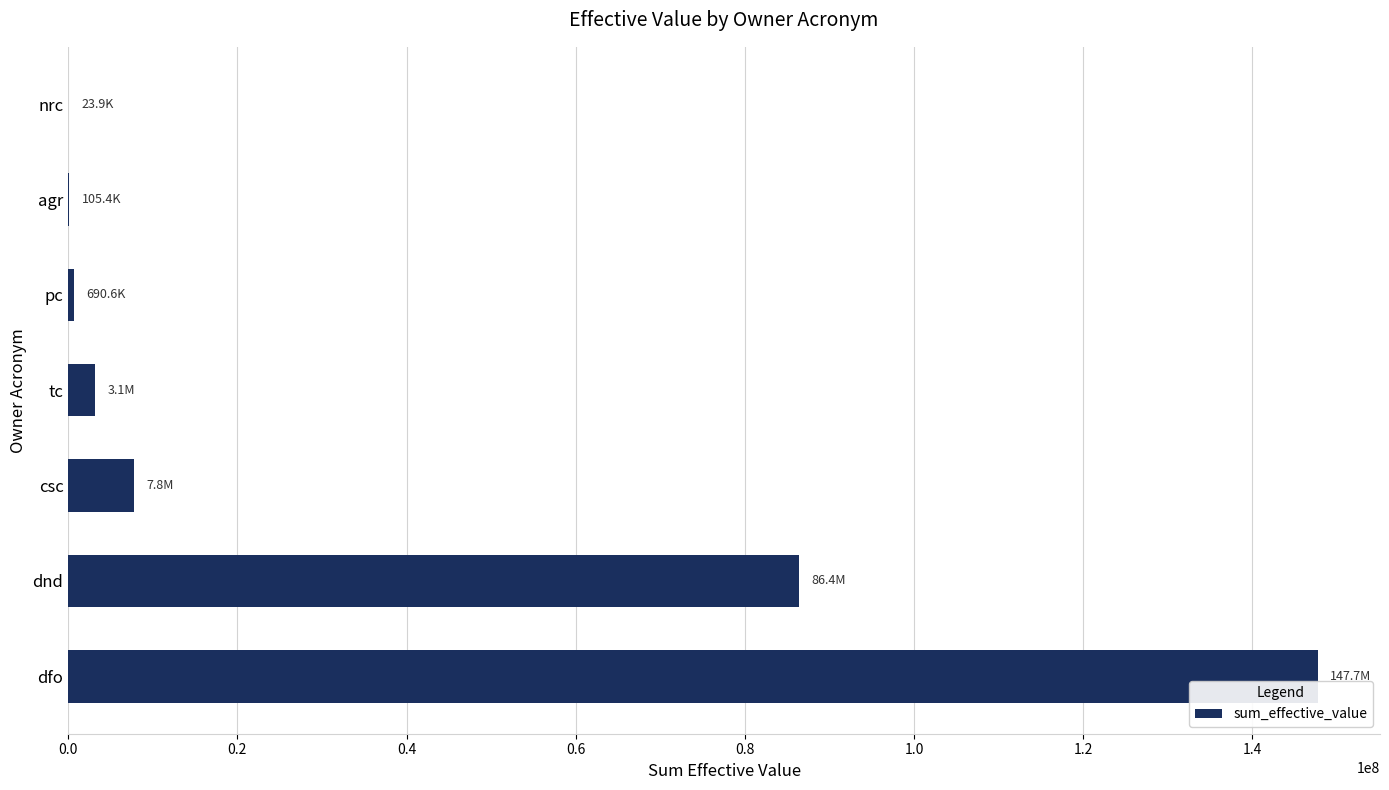

What is the approximate value at tc?

3125409.3